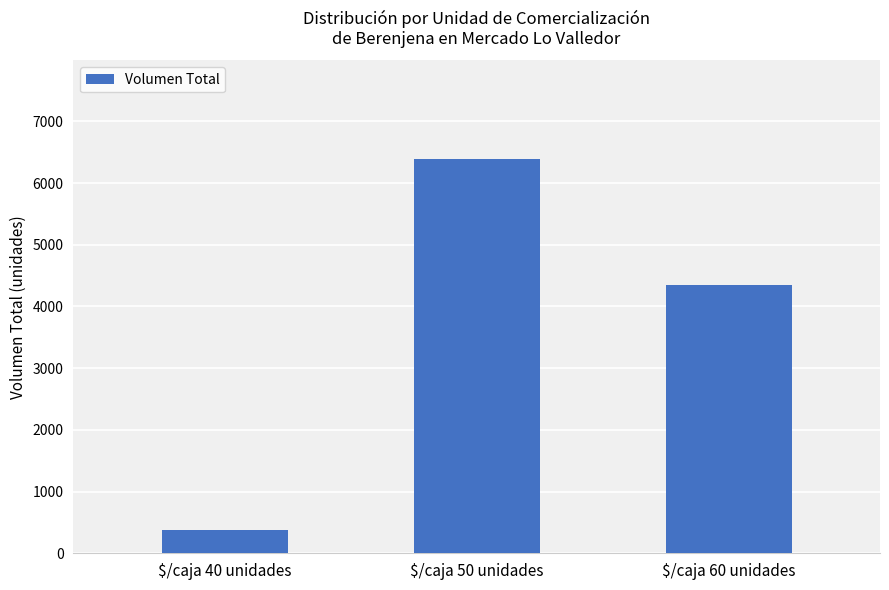

Which category has the highest value across all series?

$/caja 50 unidades